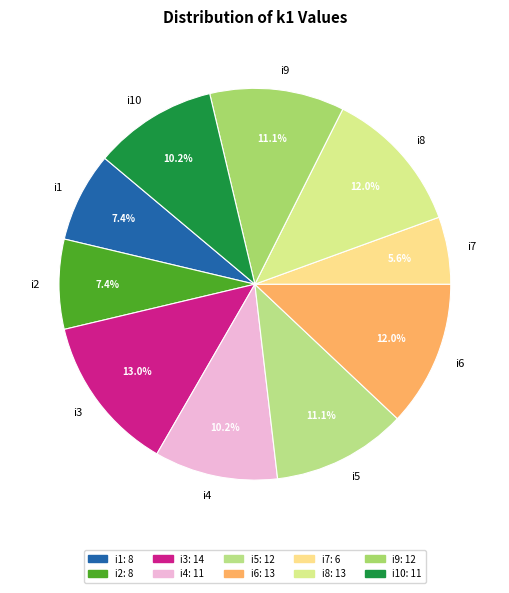

How many slices are in this pie chart?

10